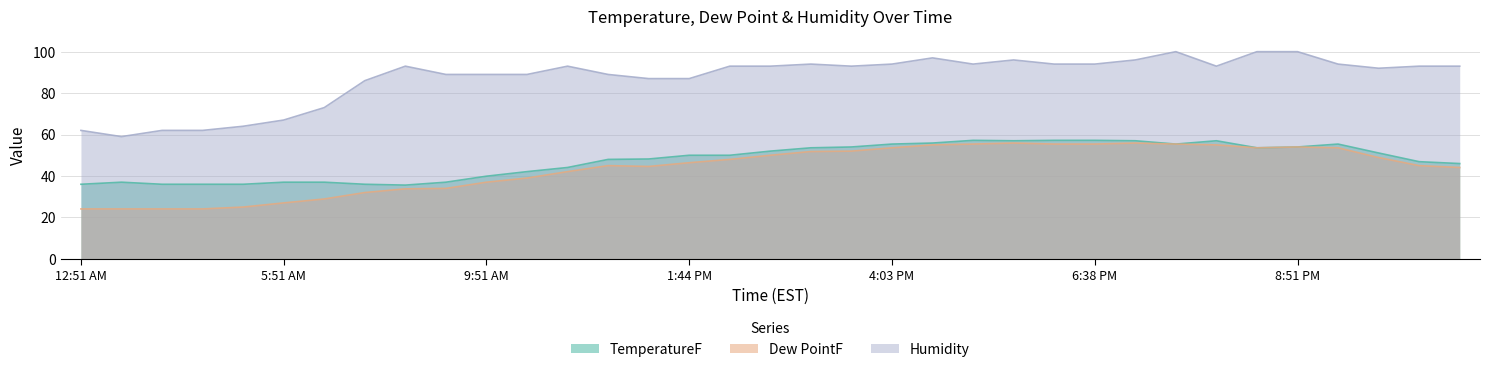

Which label corresponds to the smallest value in the chart?

12:51 AM